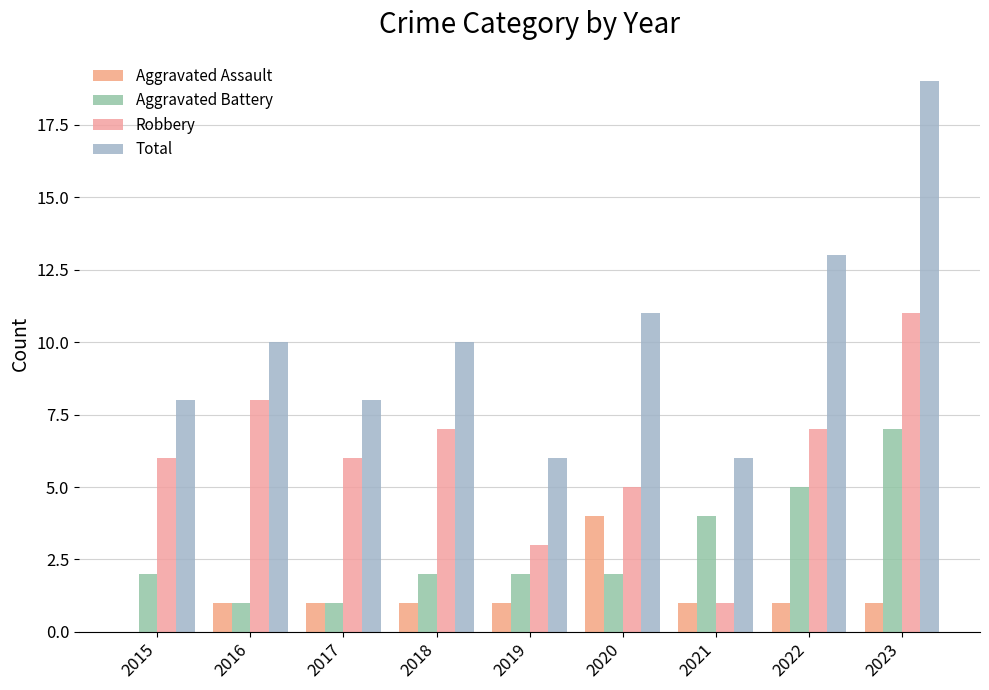

Reading left to right, transcribe all the data shown in this chart.

Aggravated Assault: 2015=0	2016=1	2017=1	2018=1	2019=1	2020=4	2021=1	2022=1	2023=1
Aggravated Battery: 2015=2	2016=1	2017=1	2018=2	2019=2	2020=2	2021=4	2022=5	2023=7
Robbery: 2015=6	2016=8	2017=6	2018=7	2019=3	2020=5	2021=1	2022=7	2023=11
Total: 2015=8	2016=10	2017=8	2018=10	2019=6	2020=11	2021=6	2022=13	2023=19